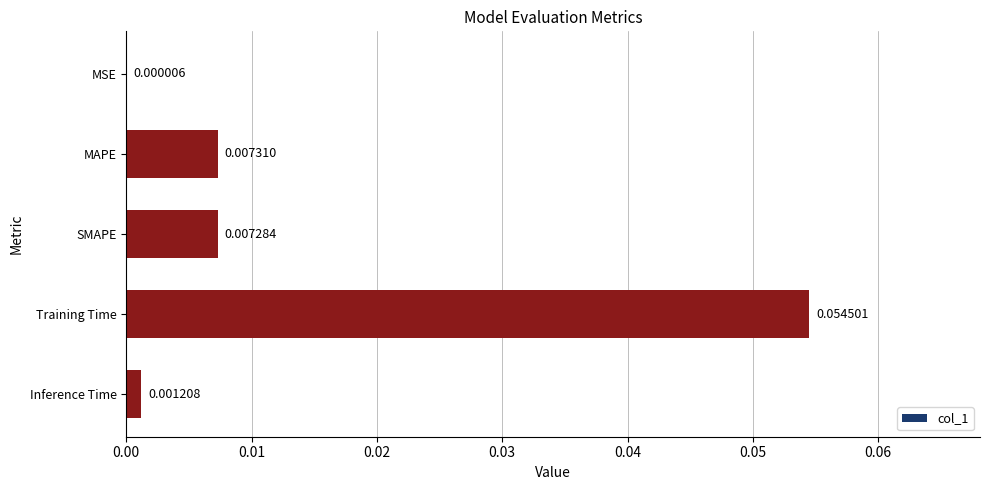

Where is the data nearest to the value 0?

MSE